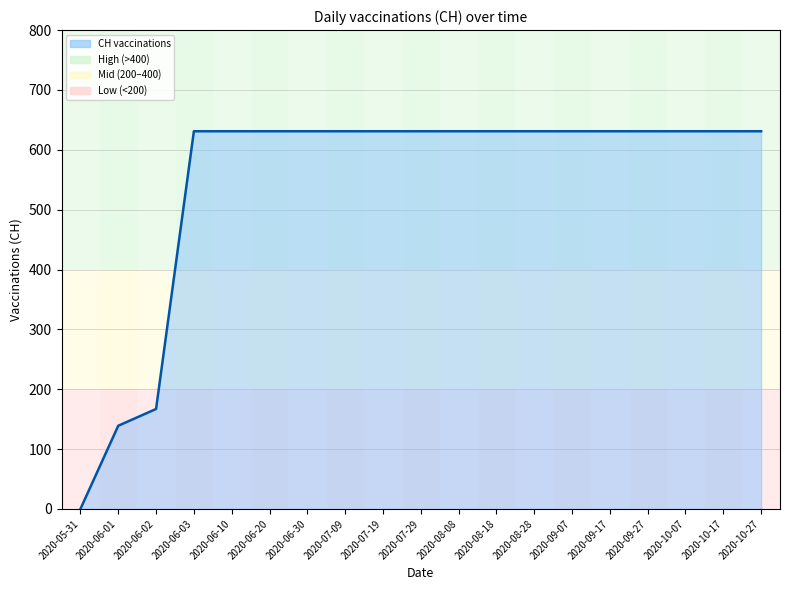

True or false: the data shows 1105 at 2020-06-30.

False